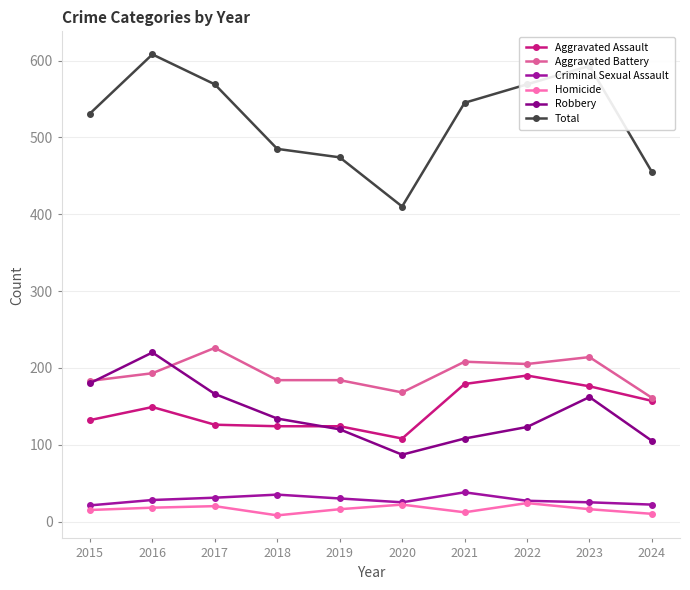

Where is the first local minimum for Robbery?

2020